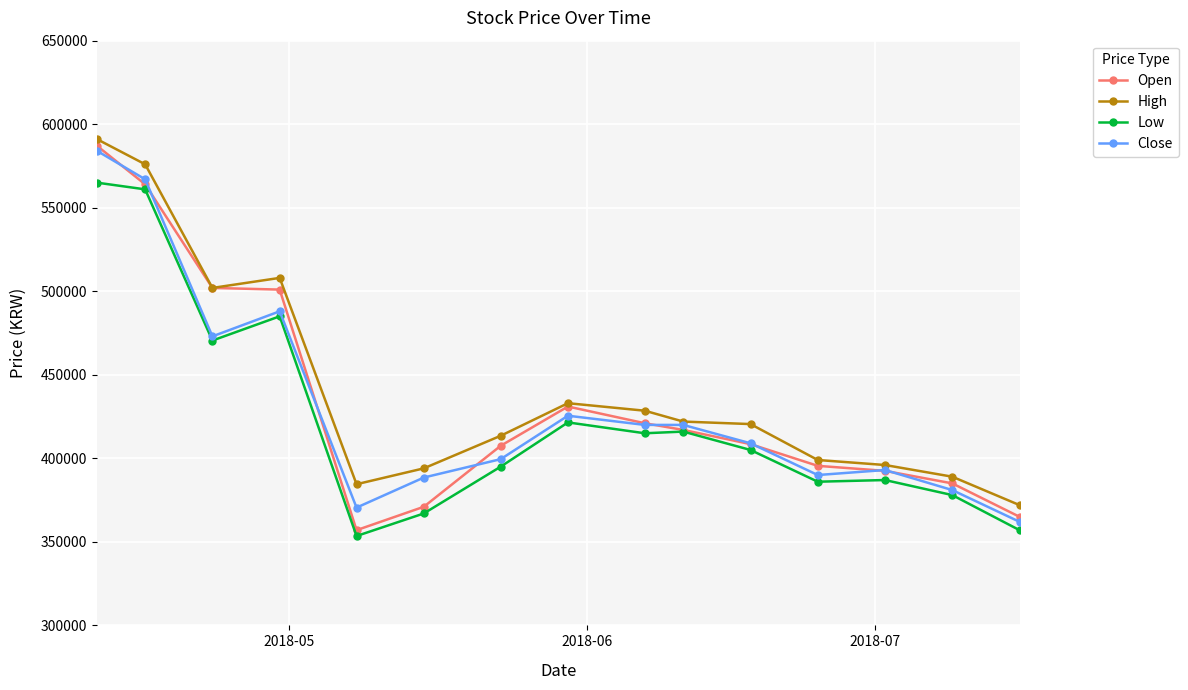

What is the value of the Open point at the 2nd from the left?

564000